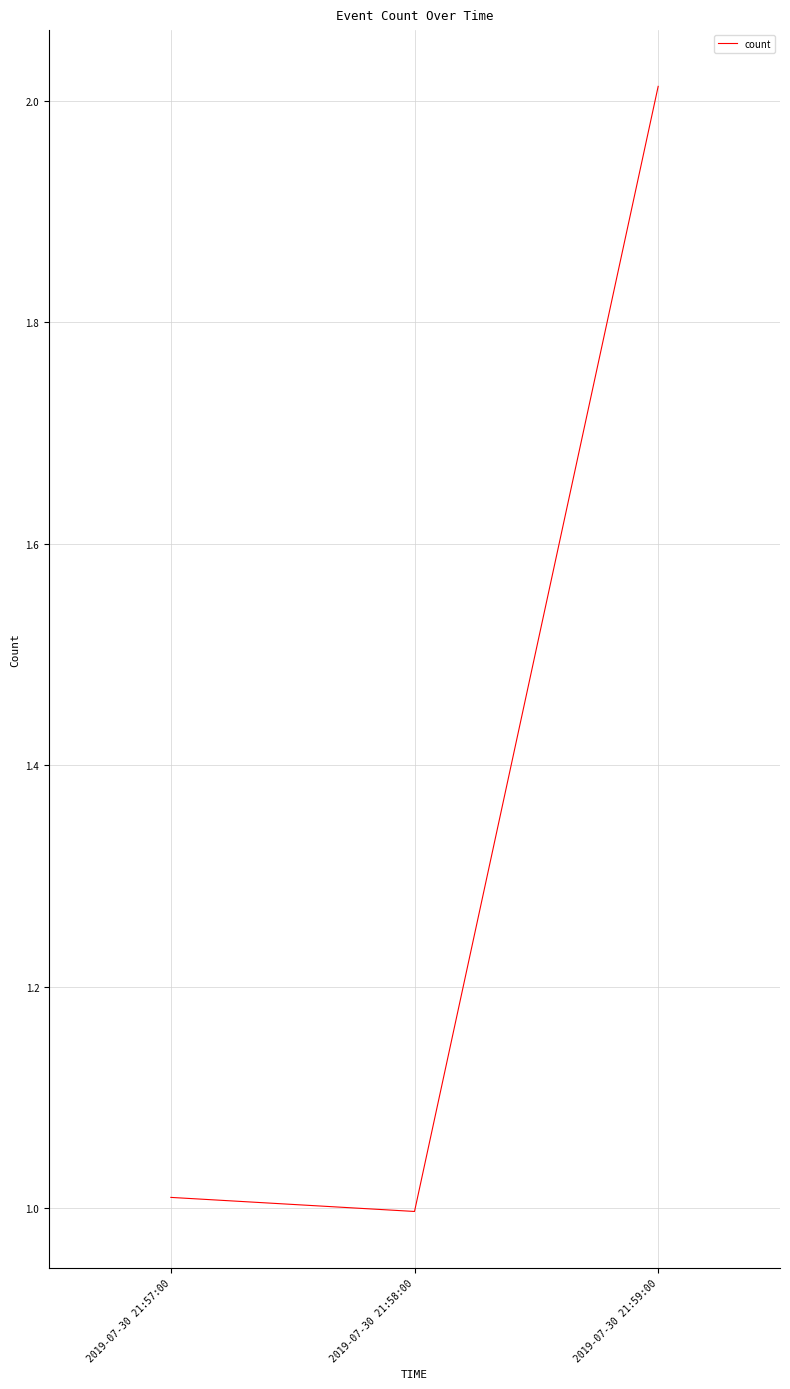

Is it true that the value at 2019-07-30 21:58:00 is 0.6?

False